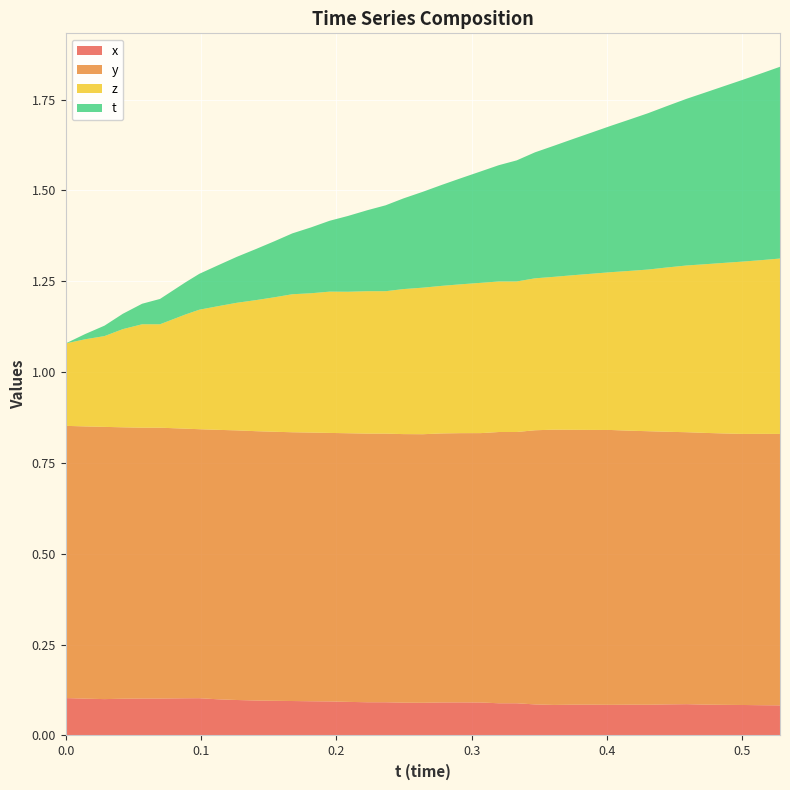

Reading left to right, what are all the values shown in this chart?

t: 0.0	0.0	0.0	0.0	0.1	0.1	0.1	0.1	0.1	0.1	0.1	0.2	0.2	0.2	0.2	0.2	0.2	0.2	0.2	0.3	0.3	0.3	0.3	0.3	0.3	0.3	0.4	0.4	0.4	0.4	0.4	0.4	0.4	0.5	0.5	0.5	0.5	0.5	0.5
x: 0.1	0.1	0.1	0.1	0.1	0.1	0.1	0.1	0.1	0.1	0.1	0.1	0.1	0.1	0.1	0.1	0.1	0.1	0.1	0.1	0.1	0.1	0.1	0.1	0.1	0.1	0.1	0.1	0.1	0.1	0.1	0.1	0.1	0.1	0.1	0.1	0.1	0.1	0.1
y: 0.7	0.7	0.7	0.7	0.7	0.7	0.7	0.7	0.7	0.7	0.7	0.7	0.7	0.7	0.7	0.7	0.7	0.7	0.7	0.7	0.7	0.7	0.7	0.7	0.7	0.8	0.8	0.8	0.8	0.8	0.8	0.8	0.8	0.7	0.7	0.7	0.7	0.7	0.7
z: 0.2	0.2	0.2	0.3	0.3	0.3	0.3	0.3	0.3	0.4	0.4	0.4	0.4	0.4	0.4	0.4	0.4	0.4	0.4	0.4	0.4	0.4	0.4	0.4	0.4	0.4	0.4	0.4	0.4	0.4	0.4	0.4	0.5	0.5	0.5	0.5	0.5	0.5	0.5